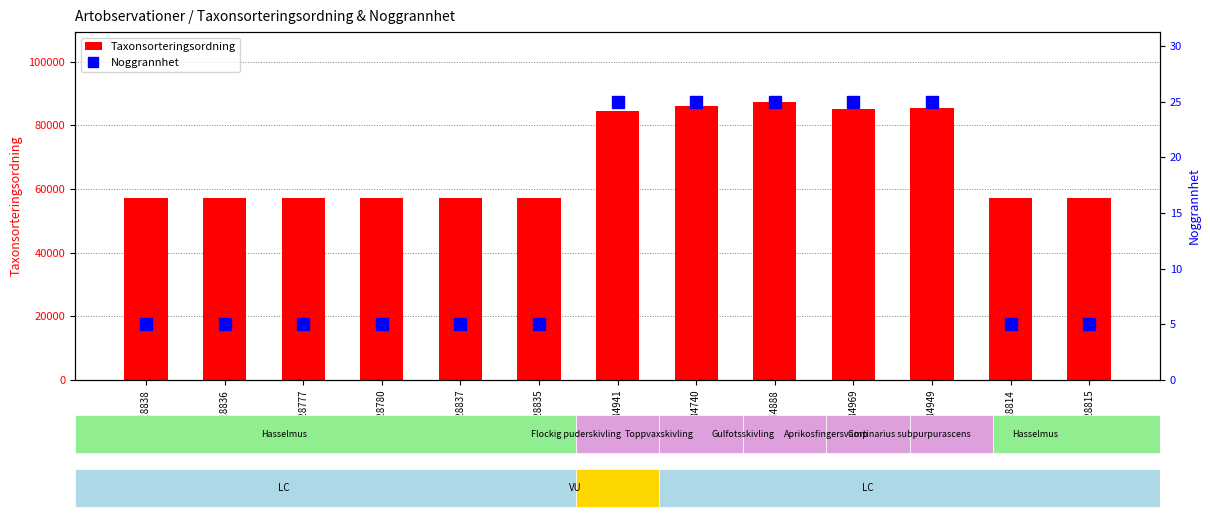

Rank the series by their average value, from highest to lowest.

Taxonsorteringsordning, Noggrannhet